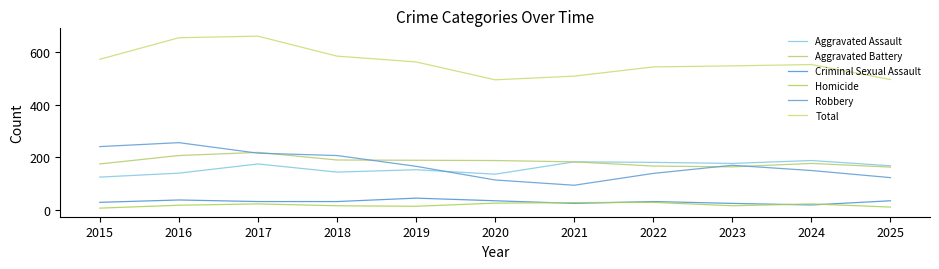

At how many categories does at least one series exceed 485?

11